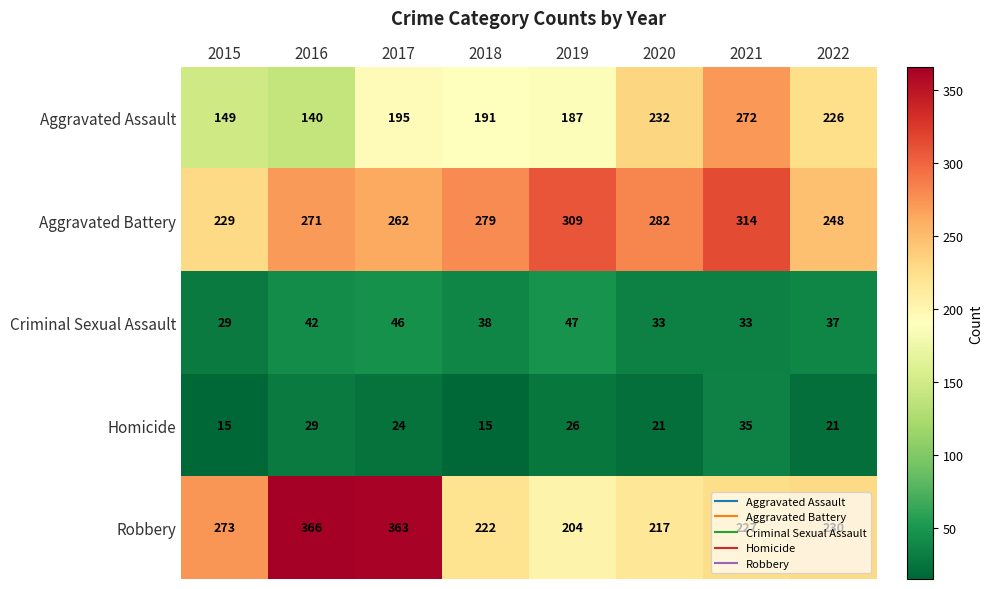

What is the approximate value of Robbery at 2020?

217